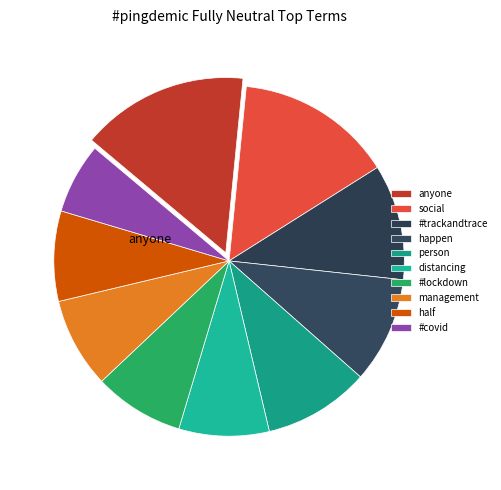

How much of the chart is everything except #lockdown?

91.7%